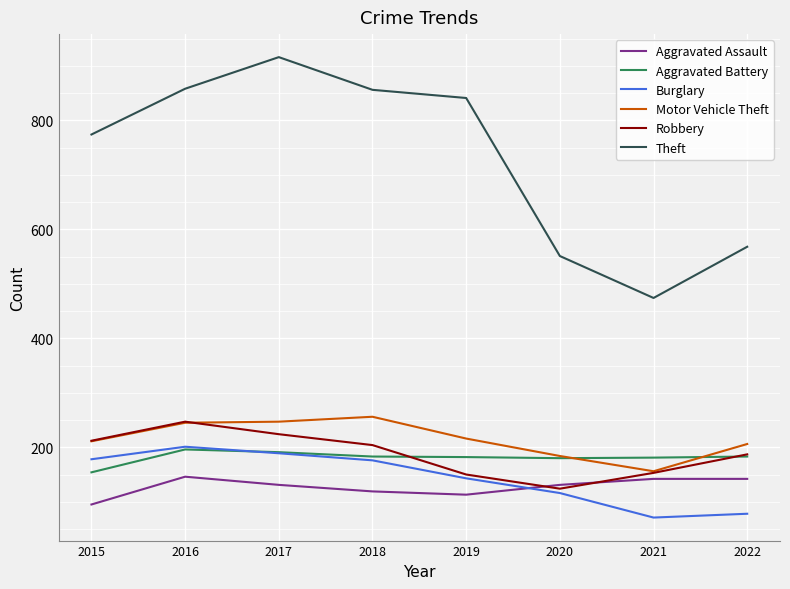

True or false: Aggravated Assault and Aggravated Battery cross at least once.

False